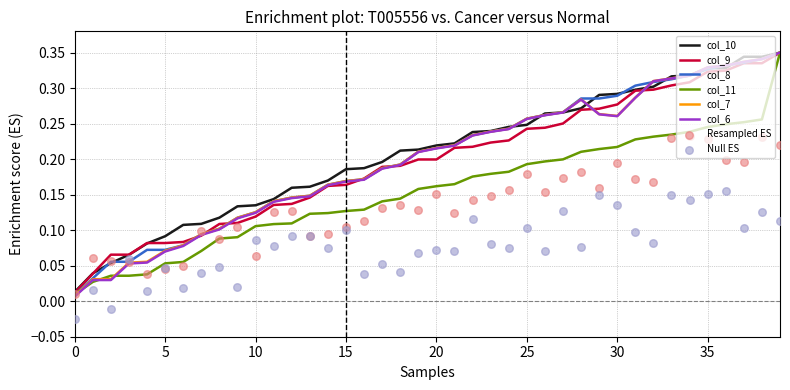

Which series reaches the maximum Y coordinate?

col_10